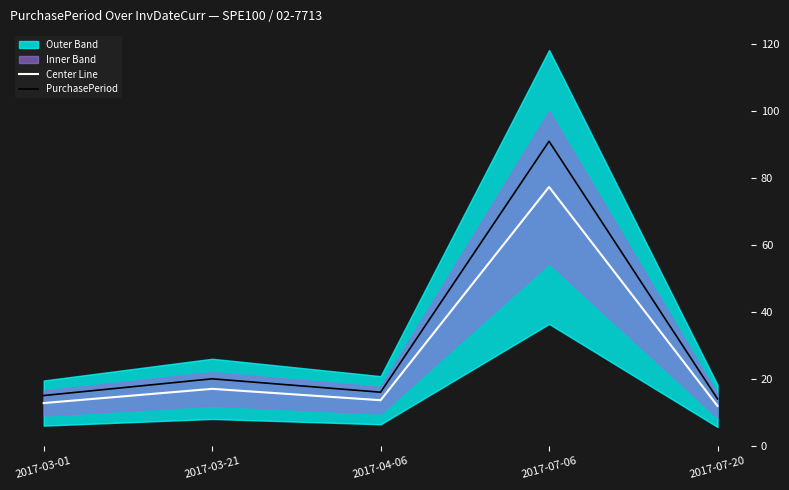

Reading right to left, list all the values displayed in this chart.

Center Line: 2017-07-20=11.9	2017-07-06=77.3	2017-04-06=13.6	2017-03-21=17.0	2017-03-01=12.8
PurchasePeriod: 2017-07-20=14.0	2017-07-06=91.0	2017-04-06=16.0	2017-03-21=20.0	2017-03-01=15.0